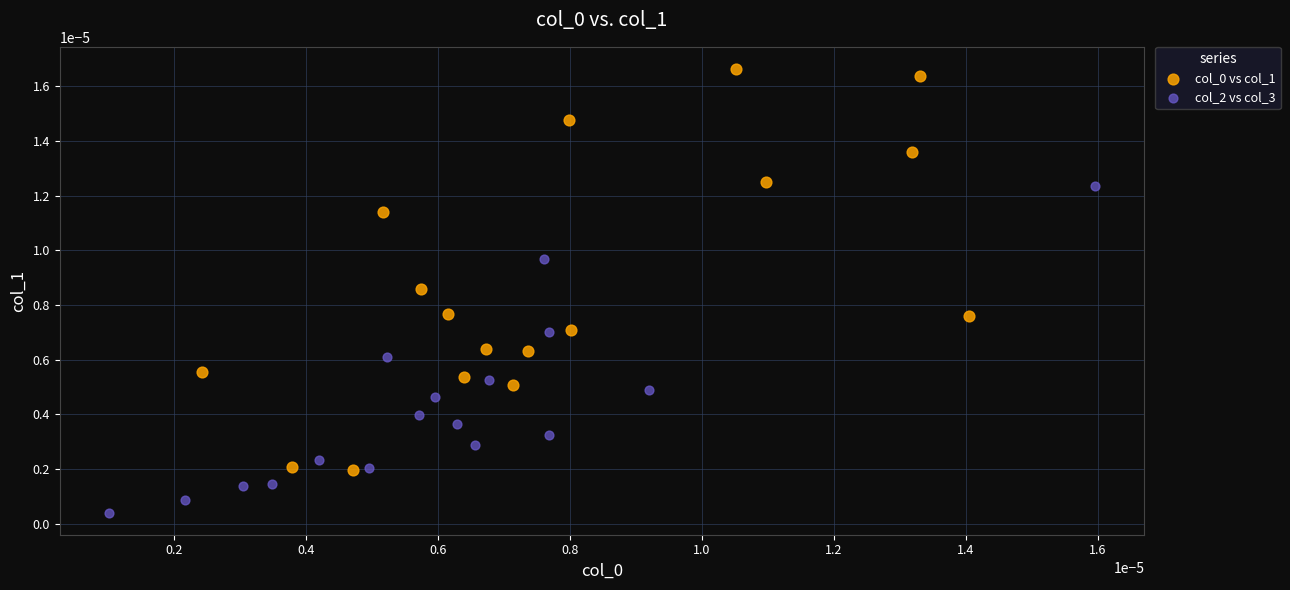

Which series contains the lowest Y value?

col_2 vs col_3